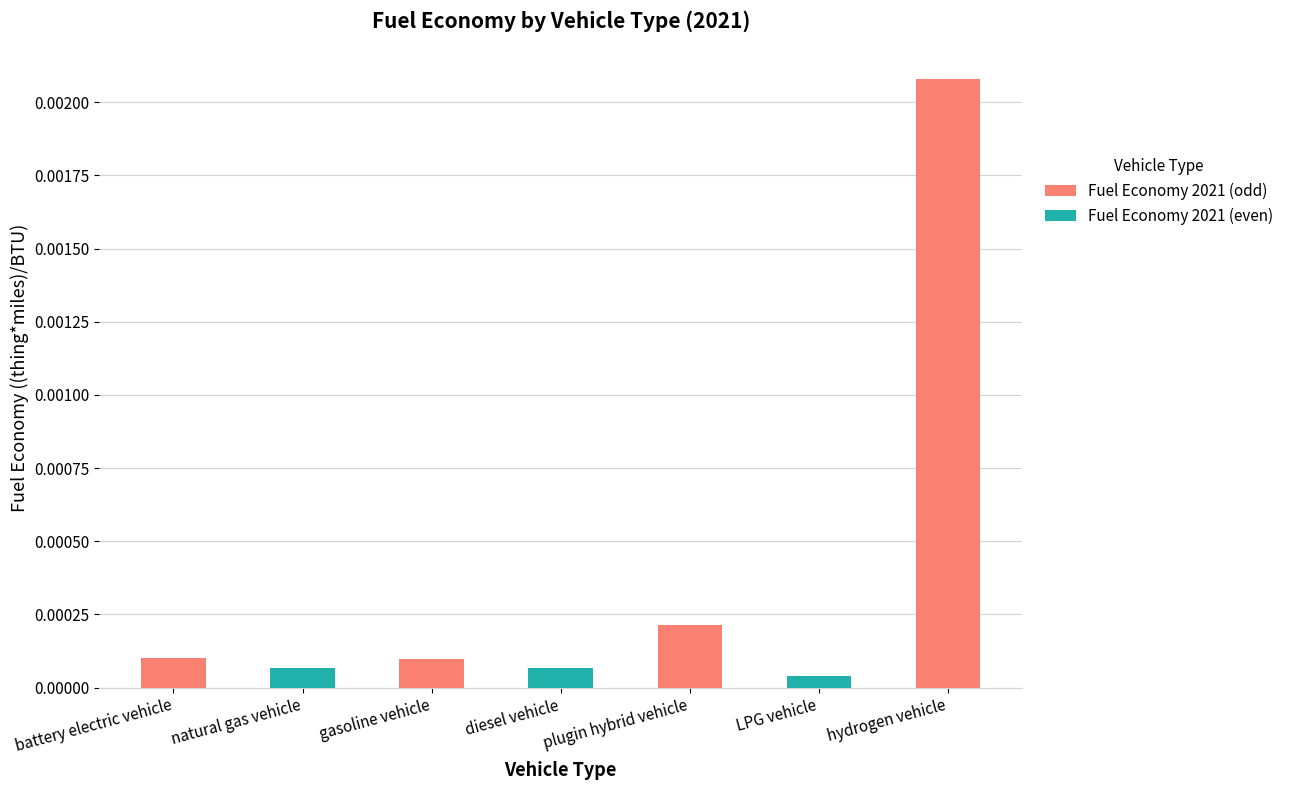

What is the label of the 1st bar from the left?

battery electric vehicle